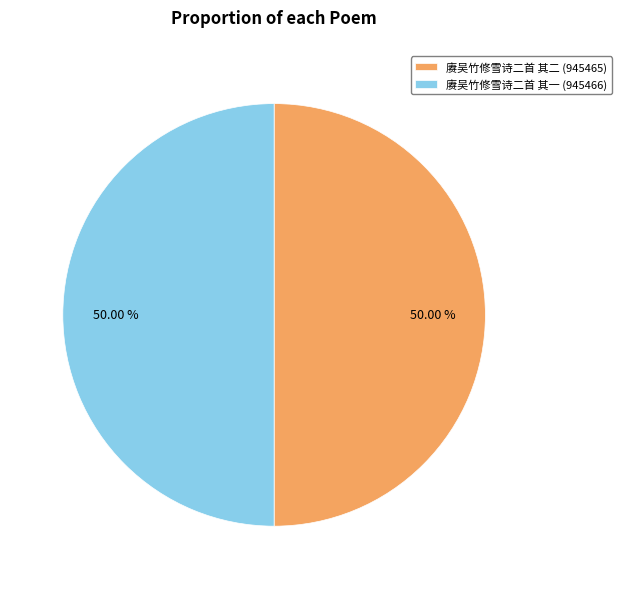

To the nearest percent, what portion does 赓吴竹修雪诗二首 其二 represent?

50%